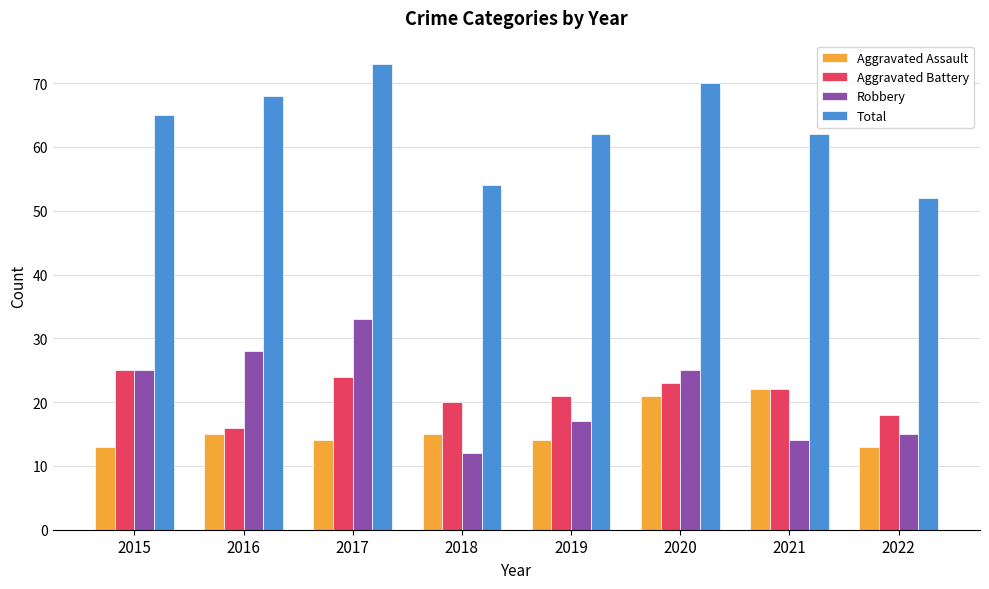

What value does the Total series have at 2022, to the nearest 10?

50